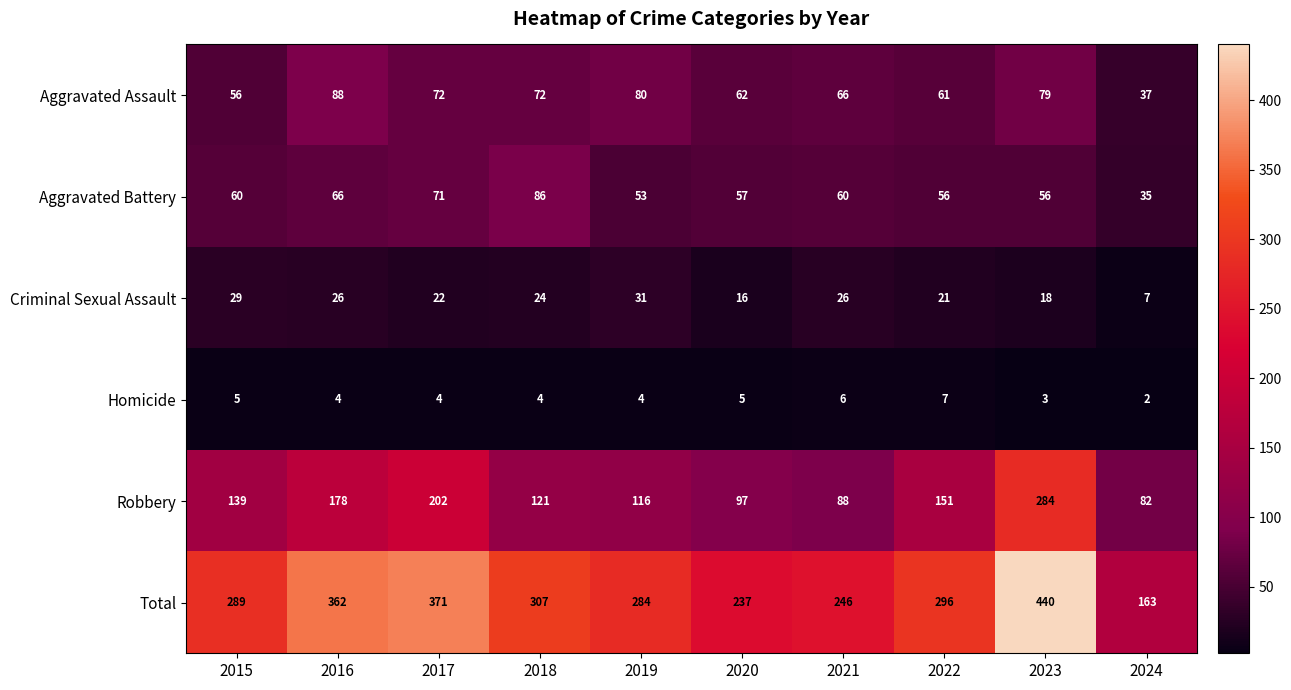

Is the value of Aggravated Assault at 2023 greater than the value of Criminal Sexual Assault at 2022?

Yes